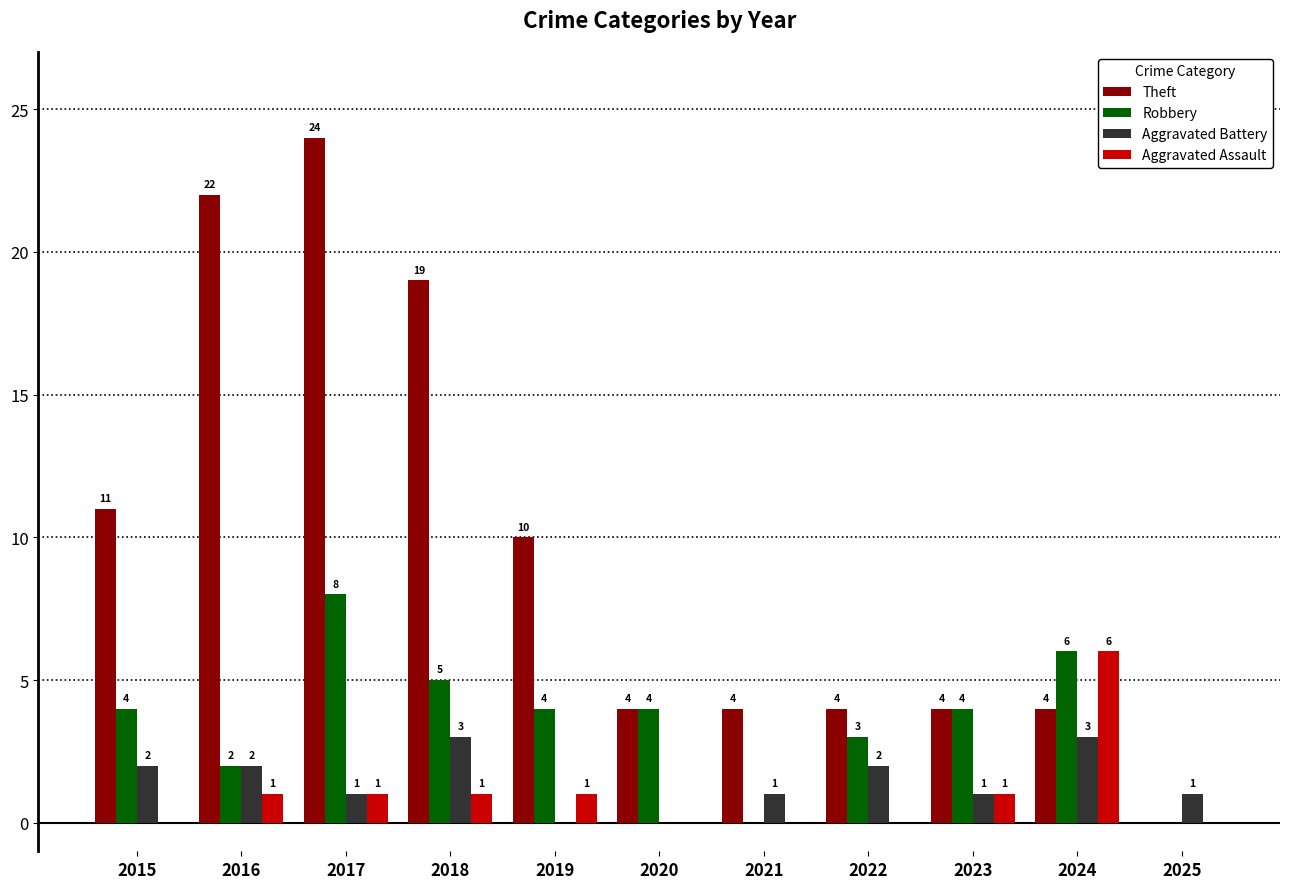

Which category has the highest value in the Robbery series?

2017